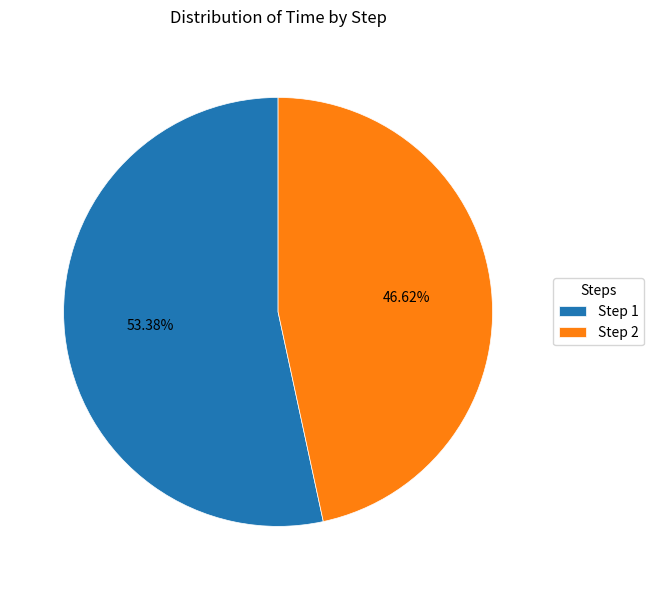

Rank the categories by value from highest to lowest.

Step 1, Step 2